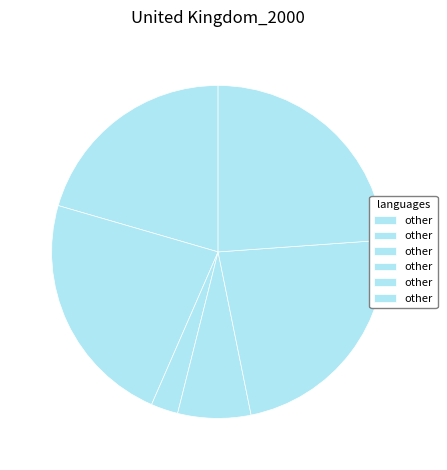

Count the number of slices in the pie.

6